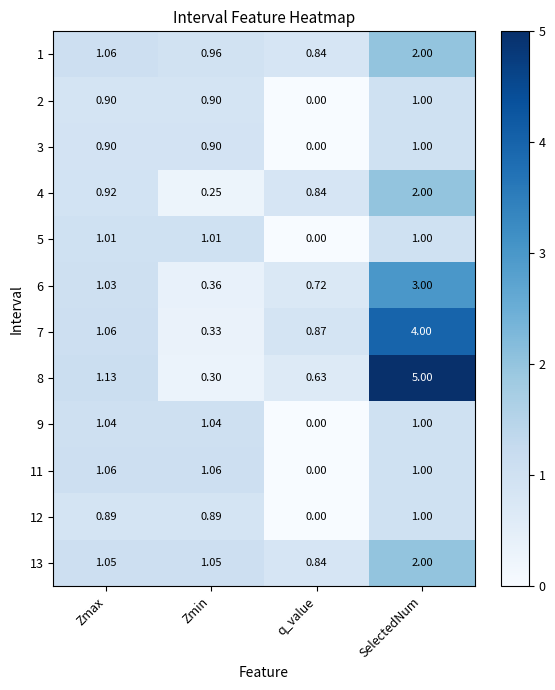

At which category is the sum across all series the highest?

SelectedNum